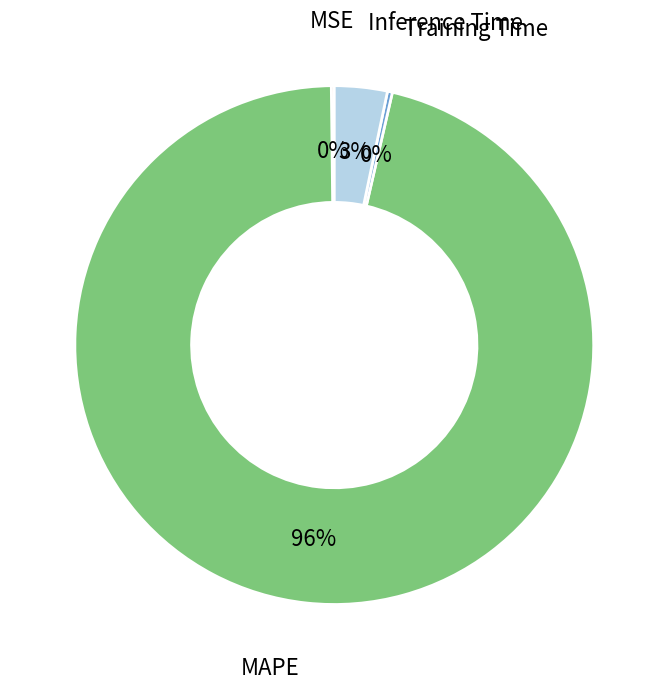

To the nearest percent, what is the average slice percentage?

25%